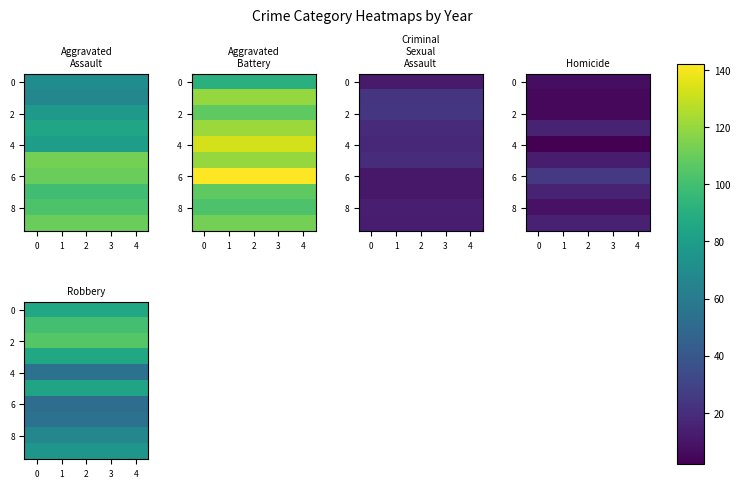

Read the 8 value at 4.

67